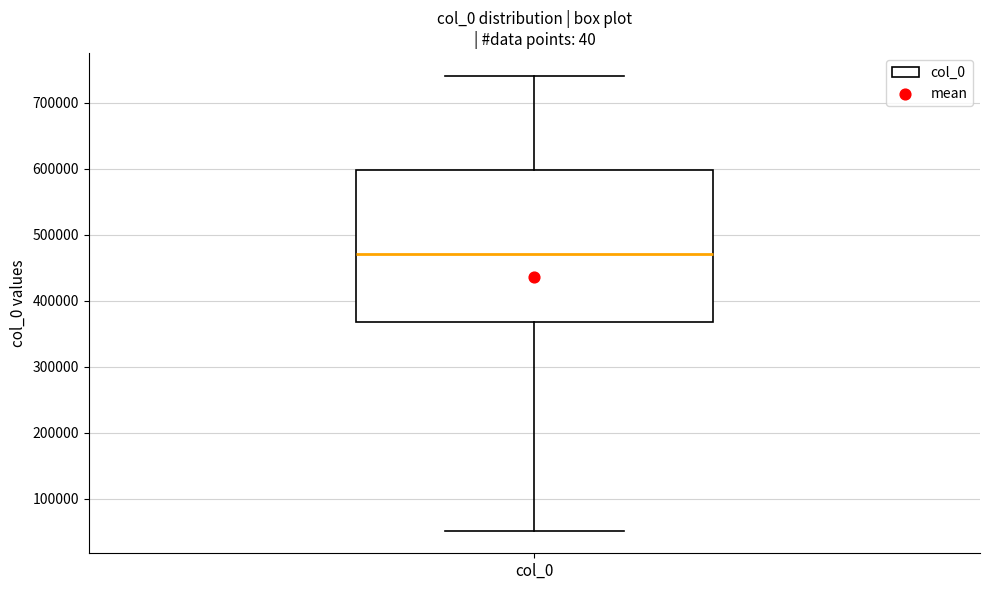

Read this box plot against the y-axis: the position of the median line, the range covered by the box, and the ends of both whiskers. The values are not printed on the chart, so give them approximately, as read against the axis.

median 470000, box 370000 to 600000, whiskers 50000 to 740000